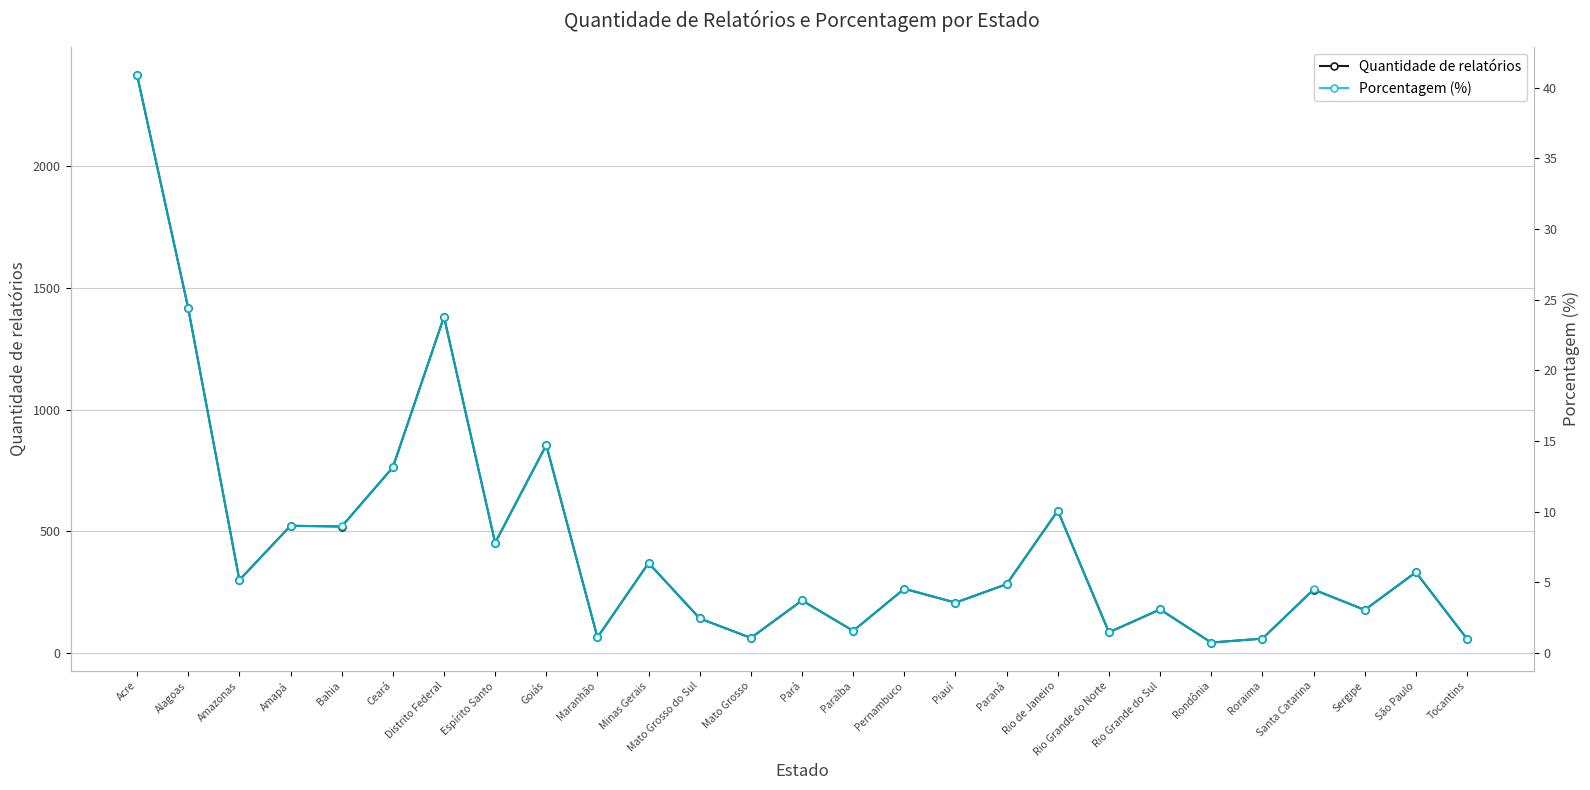

What is the label of the 19th point from the left?

Rio de Janeiro